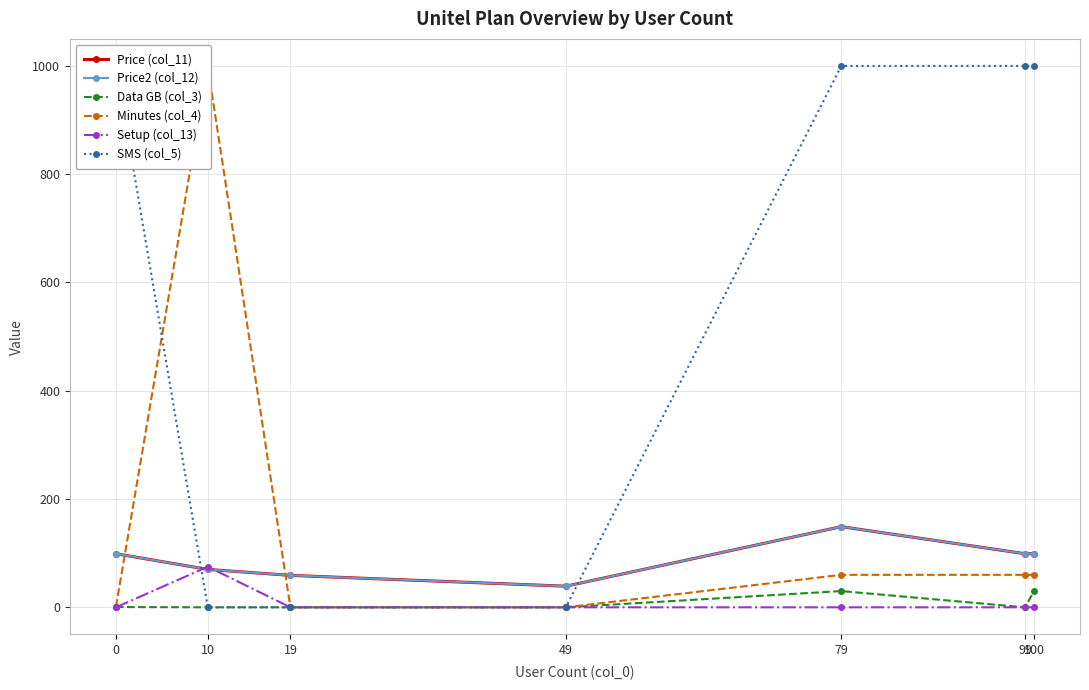

True or false: SMS (col_5) has a value of -477.2 at 49.

False